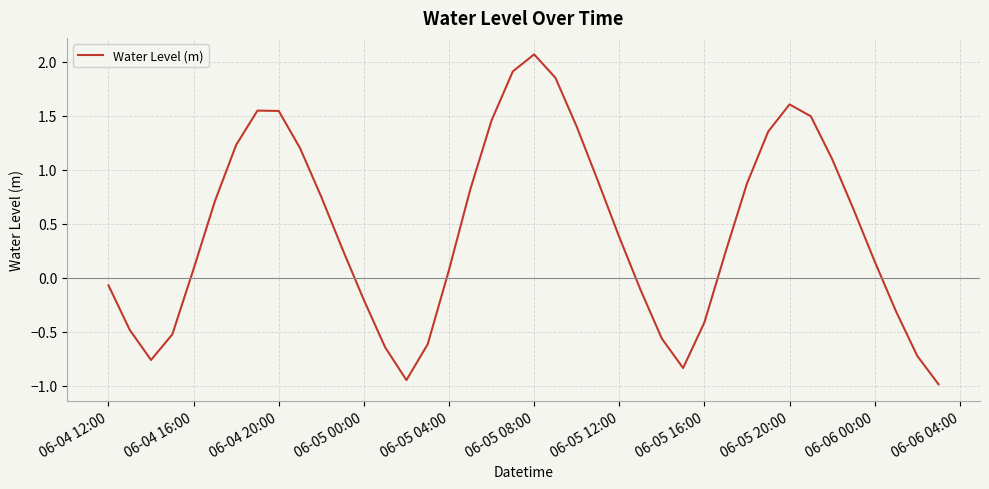

What is the difference between the maximum and minimum values?

3.1